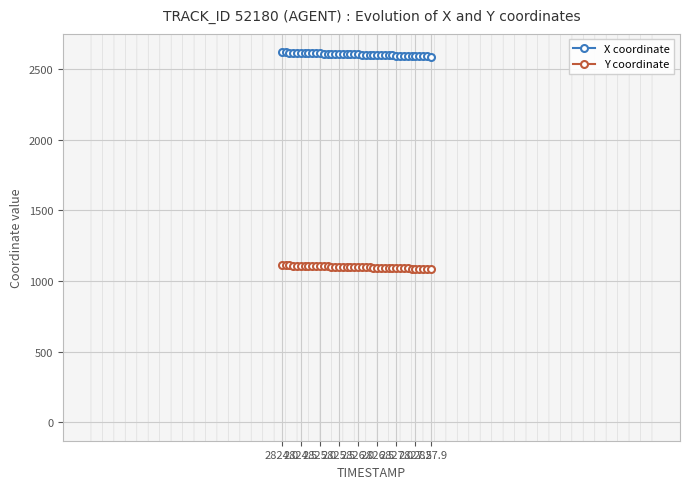

Rank the series by their maximum value, from lowest to highest.

Y coordinate, X coordinate